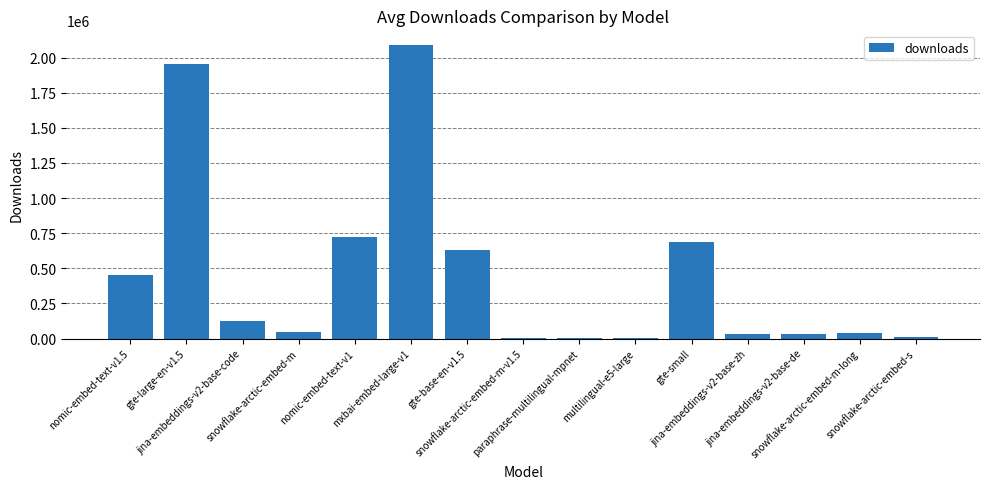

Count the number of data series in this chart.

1